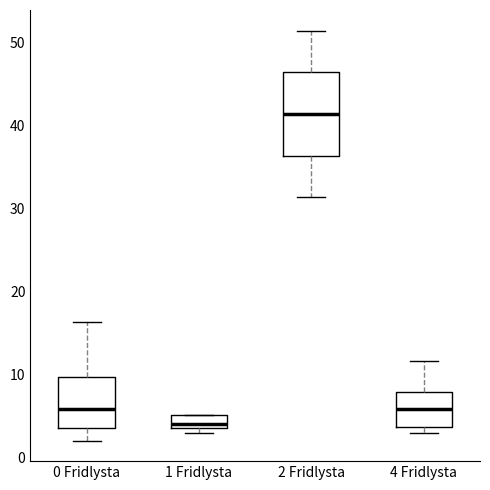

Which box is the tallest, from its lower edge to its upper edge?

2 Fridlysta